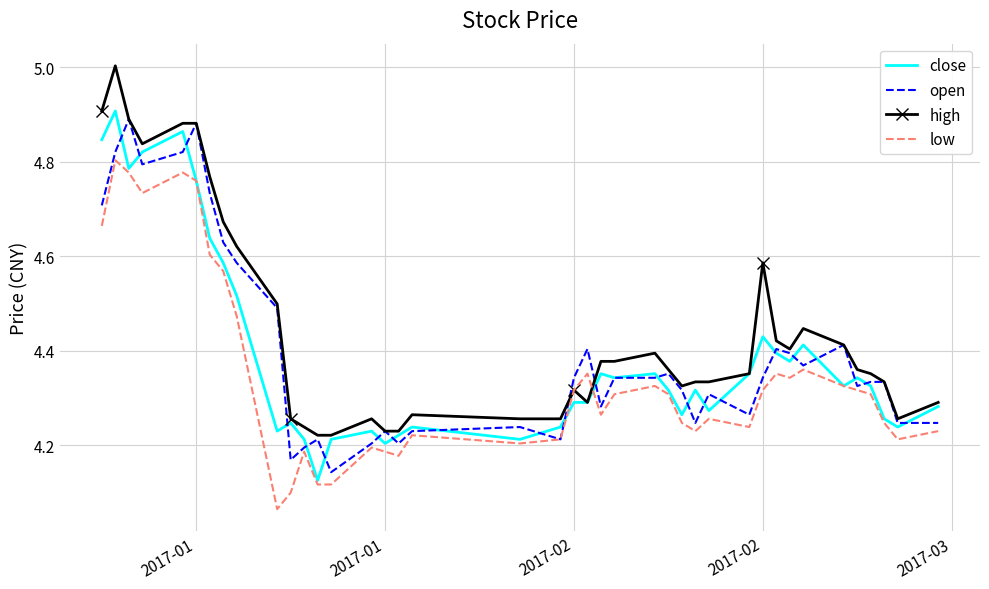

True or false: close and low cross at least once.

True